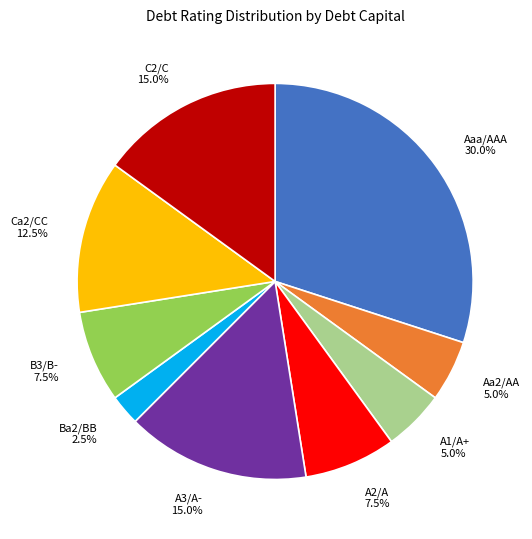

Is Ba2/BB the majority of the pie?

No